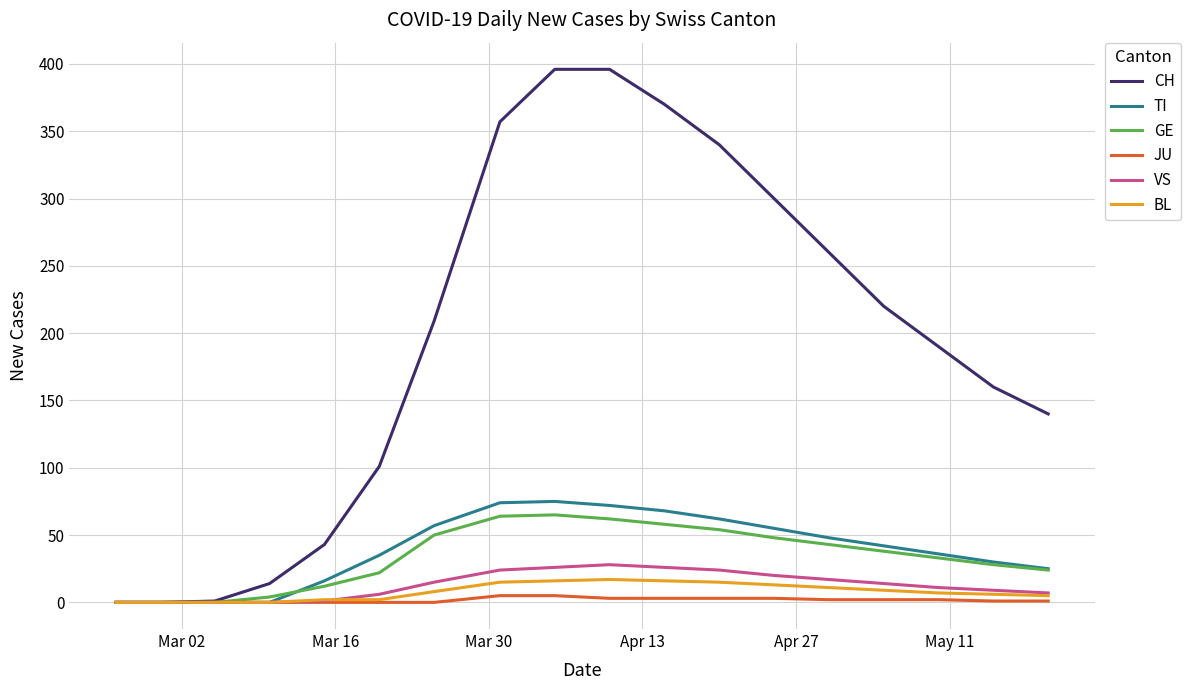

Which series has the largest range (max minus min)?

CH